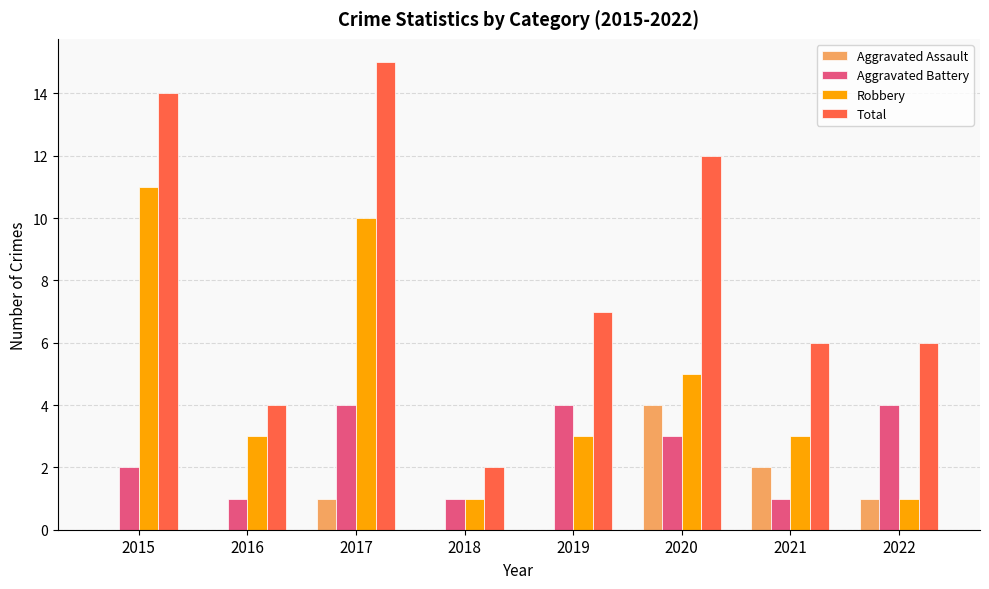

At which label does Aggravated Assault reach its peak?

2020